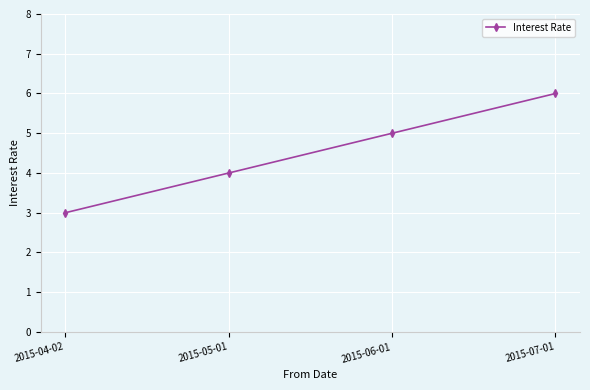

What is the difference between the maximum and second lowest values?

2